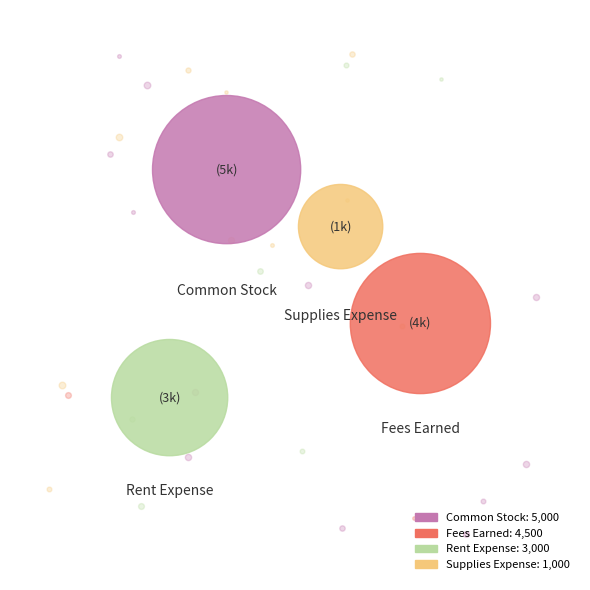

Rank the categories by value from highest to lowest.

Common Stock, Fees Earned, Rent Expense, Supplies Expense